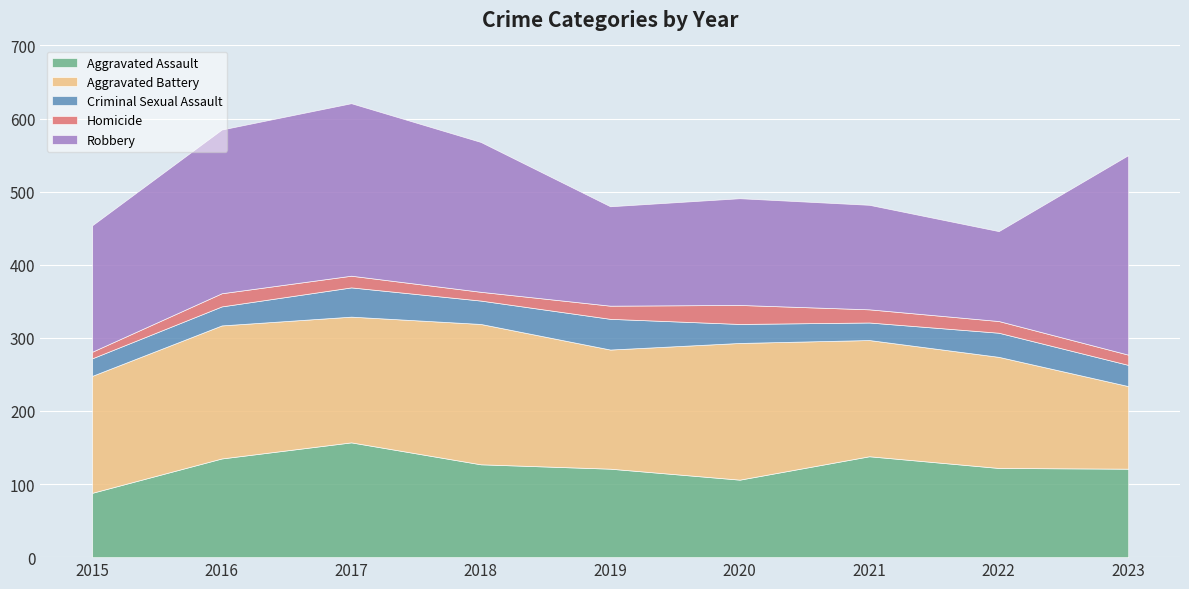

True or false: Homicide and Aggravated Assault cross at least once.

False